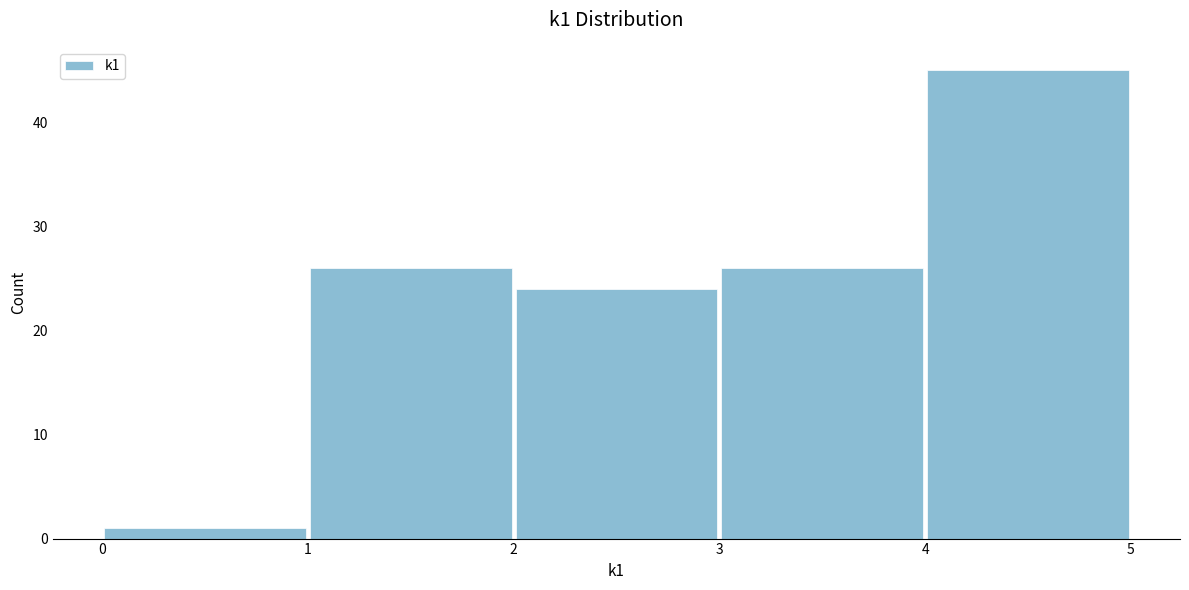

Reading left to right, list every bar in this chart as the range it spans on the x-axis followed by its height. The values are not printed on the chart, so give them approximately, as read against the axis.

0 to 1: 1
1 to 2: 26
2 to 3: 24
3 to 4: 26
4 to 5: 45